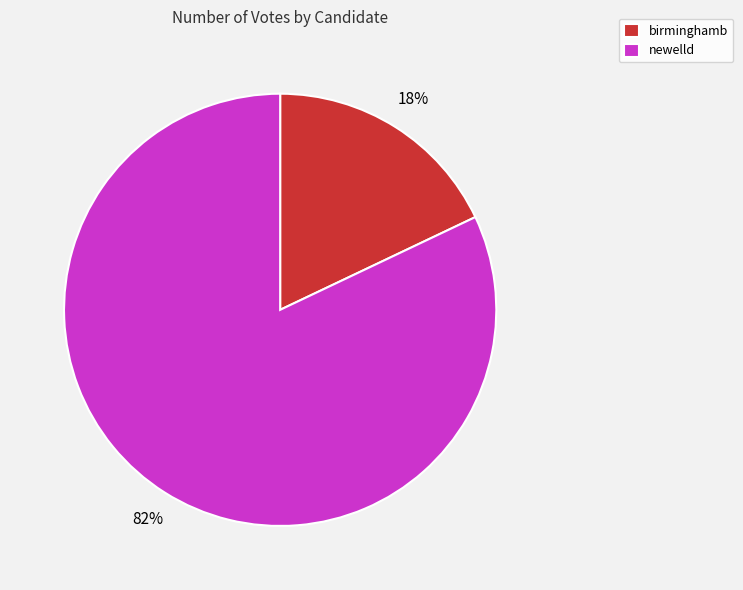

Between birminghamb and newelld, which is larger?

newelld